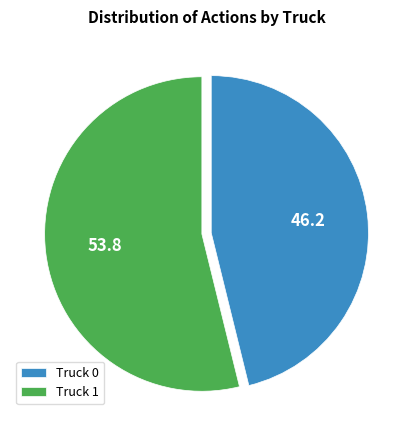

Approximately how many times larger is the value at Truck 0 compared to Truck 1?

0.9